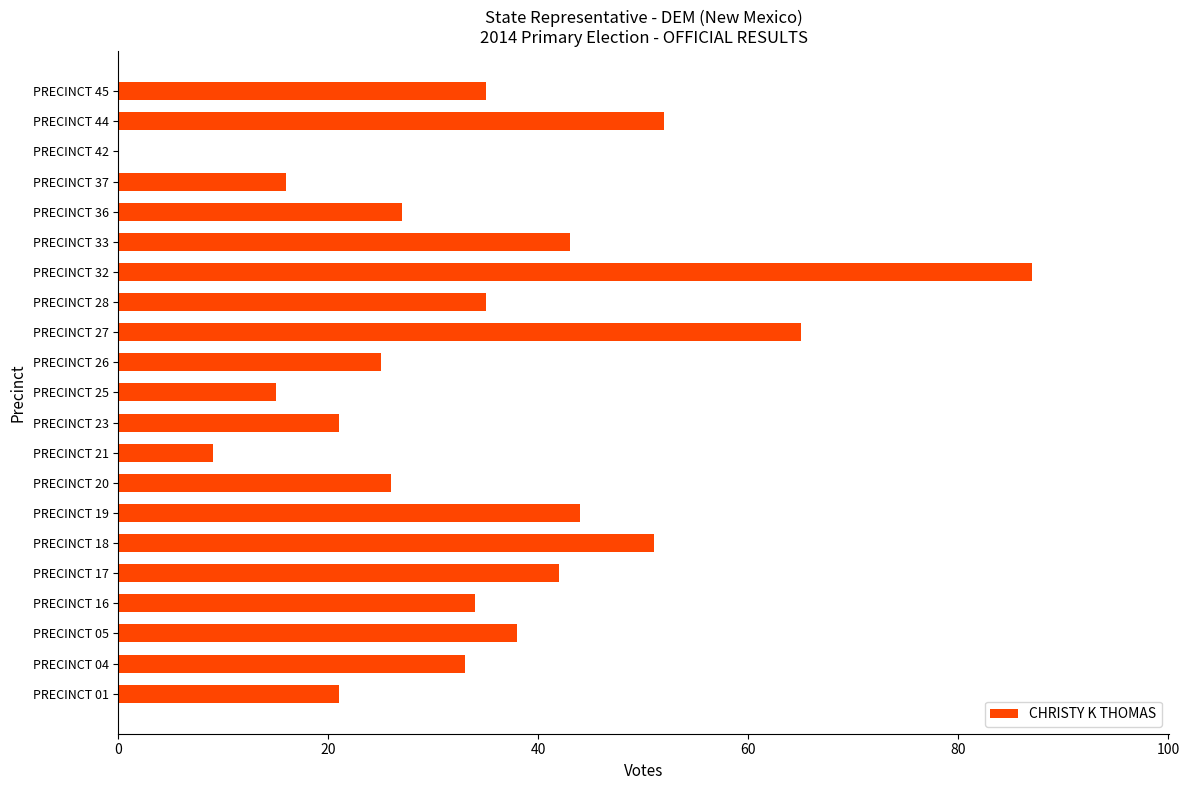

Does the chart contain stacked bars?

No